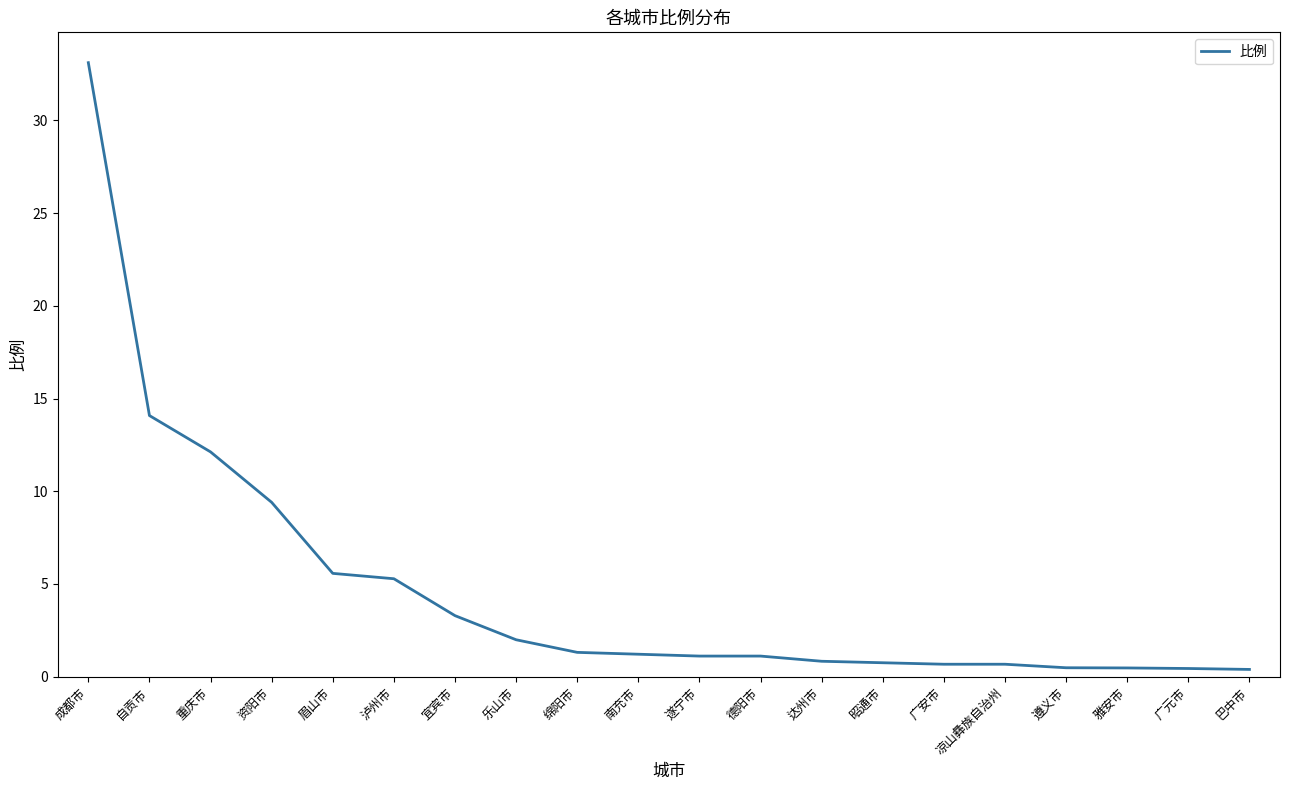

At which label does the data first exceed 1?

成都市